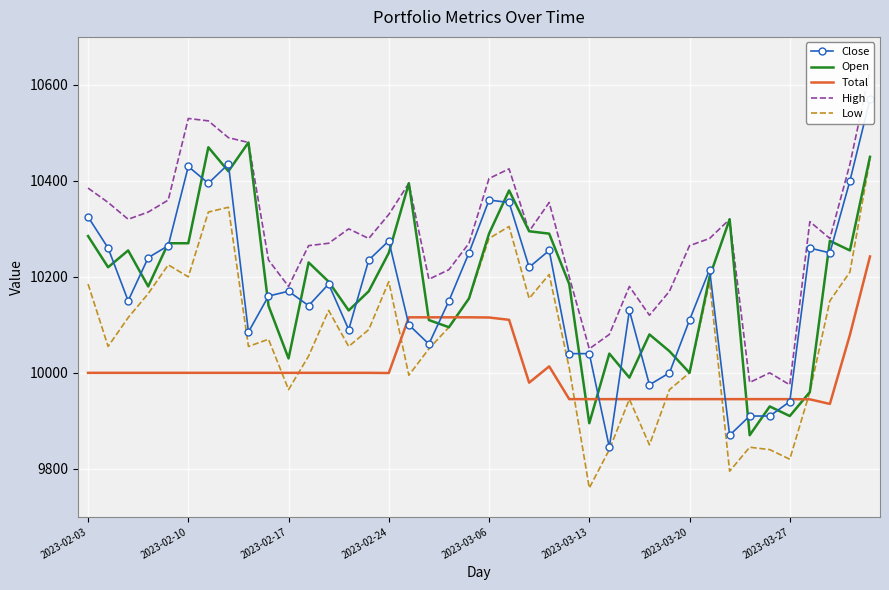

How many interior local peaks does the Total series have?

1